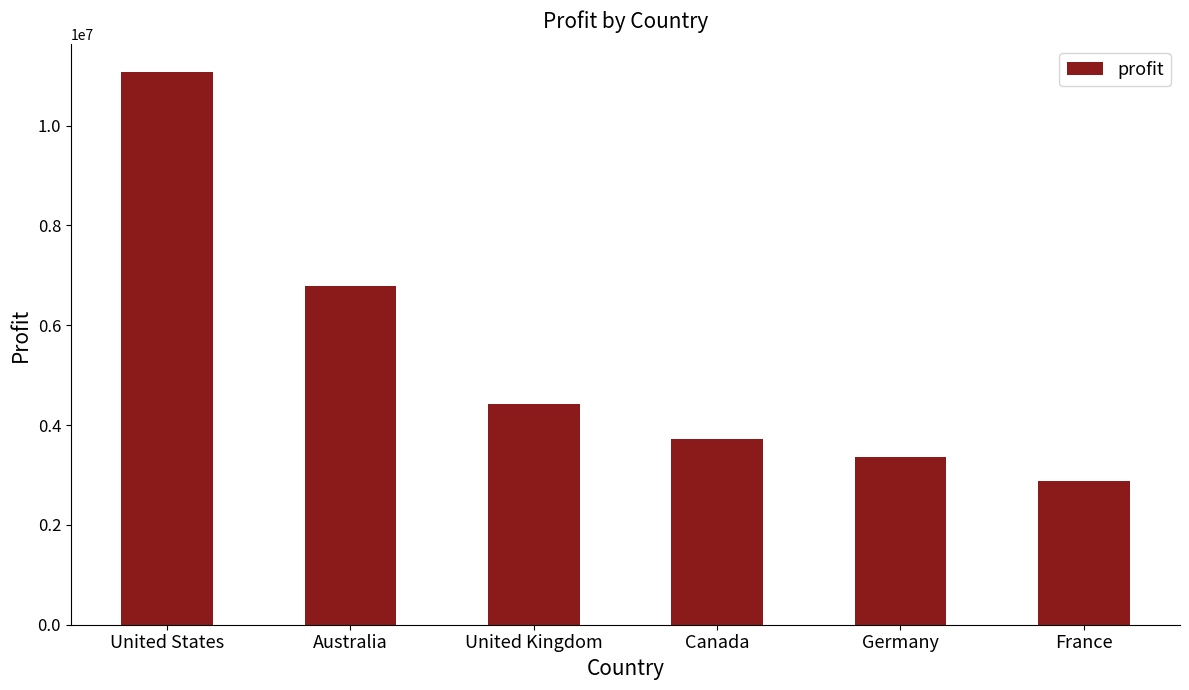

What is the approximate value at Germany, to the nearest 100?

3360000